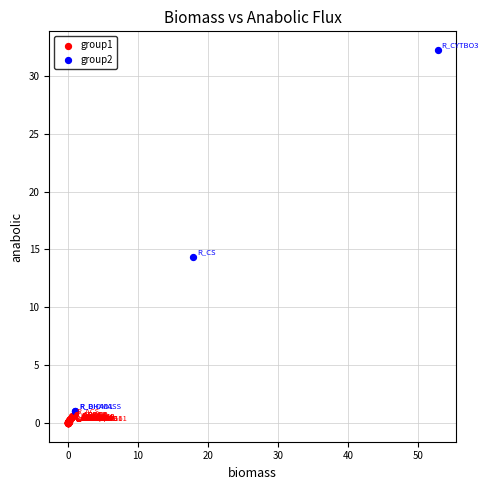

Which series has the largest Y range (max minus min)?

group2